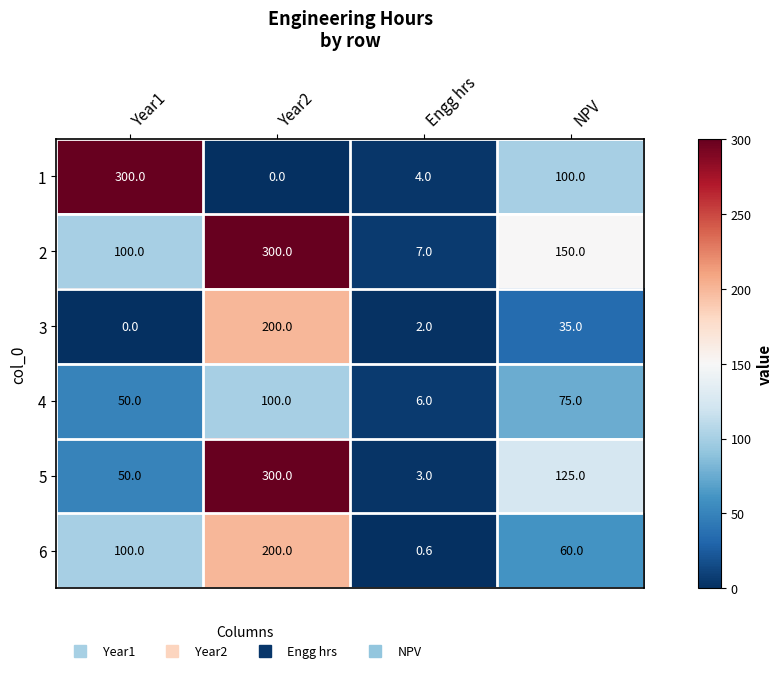

Which series has the largest range (max minus min)?

1